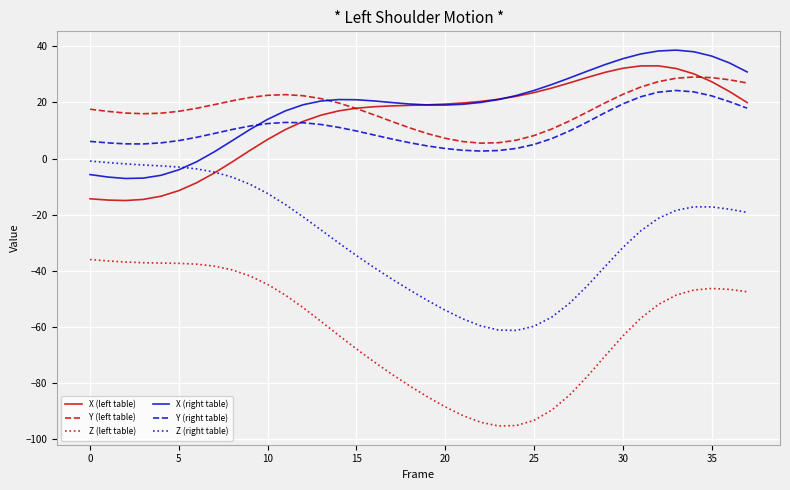

What is the greatest value displayed?

38.6